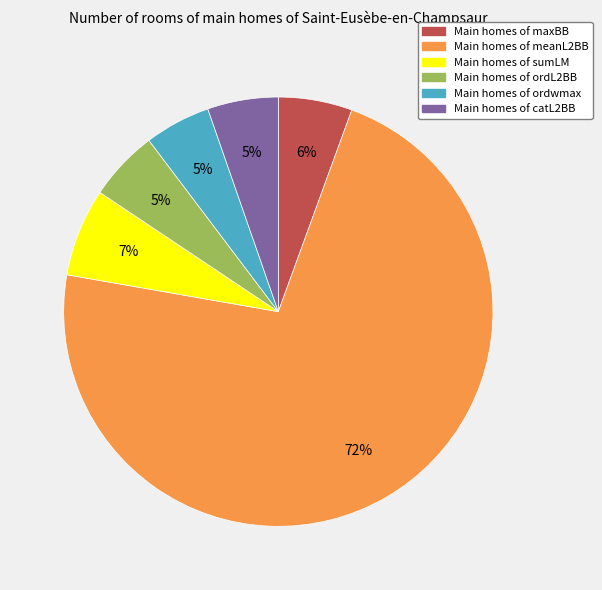

To the nearest percent, what is the average slice percentage?

17%